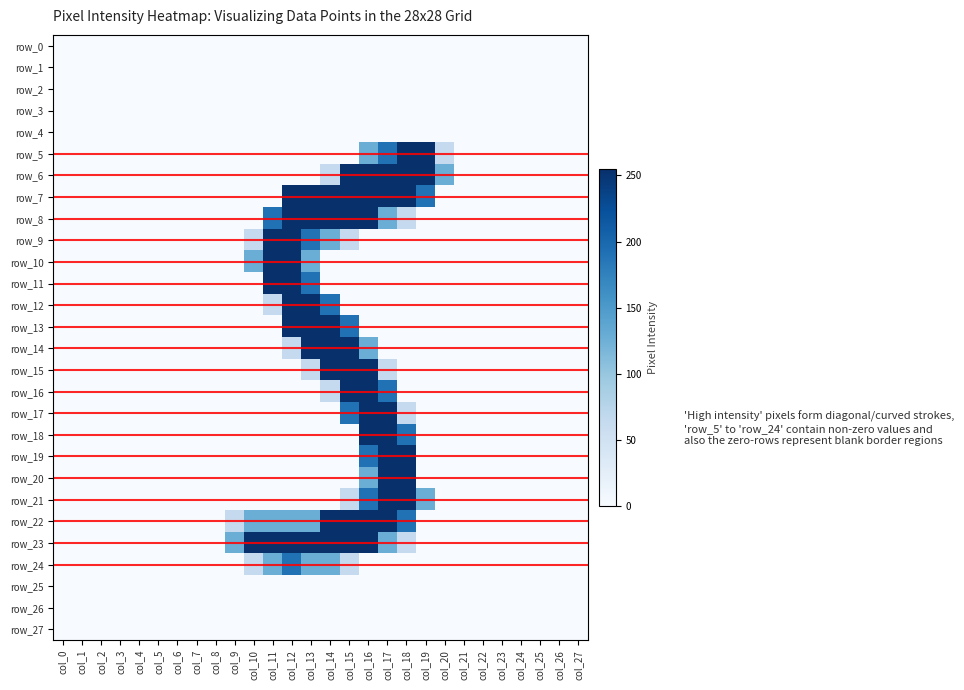

Reading left to right, list all the values displayed in this chart.

row_5: 0	0	0	0	0	0	0	0	0	0	0	0	0	0	0	0	128	191	255	255	64	0	0	0	0	0	0	0
row_0: 0	0	0	0	0	0	0	0	0	0	0	0	0	0	0	0	0	0	0	0	0	0	0	0	0	0	0	0
row_1: 0	0	0	0	0	0	0	0	0	0	0	0	0	0	0	0	0	0	0	0	0	0	0	0	0	0	0	0
row_2: 0	0	0	0	0	0	0	0	0	0	0	0	0	0	0	0	0	0	0	0	0	0	0	0	0	0	0	0
row_3: 0	0	0	0	0	0	0	0	0	0	0	0	0	0	0	0	0	0	0	0	0	0	0	0	0	0	0	0
row_4: 0	0	0	0	0	0	0	0	0	0	0	0	0	0	0	0	0	0	0	0	0	0	0	0	0	0	0	0
row_6: 0	0	0	0	0	0	0	0	0	0	0	0	0	0	64	255	255	255	255	255	128	0	0	0	0	0	0	0
row_7: 0	0	0	0	0	0	0	0	0	0	0	0	255	255	255	255	255	255	255	191	0	0	0	0	0	0	0	0
row_8: 0	0	0	0	0	0	0	0	0	0	0	191	255	255	255	255	255	128	64	0	0	0	0	0	0	0	0	0
row_9: 0	0	0	0	0	0	0	0	0	0	64	255	255	191	128	64	0	0	0	0	0	0	0	0	0	0	0	0
row_10: 0	0	0	0	0	0	0	0	0	0	128	255	255	128	0	0	0	0	0	0	0	0	0	0	0	0	0	0
row_11: 0	0	0	0	0	0	0	0	0	0	0	255	255	191	0	0	0	0	0	0	0	0	0	0	0	0	0	0
row_12: 0	0	0	0	0	0	0	0	0	0	0	64	255	255	191	0	0	0	0	0	0	0	0	0	0	0	0	0
row_13: 0	0	0	0	0	0	0	0	0	0	0	0	255	255	255	191	0	0	0	0	0	0	0	0	0	0	0	0
row_14: 0	0	0	0	0	0	0	0	0	0	0	0	64	255	255	255	128	0	0	0	0	0	0	0	0	0	0	0
row_15: 0	0	0	0	0	0	0	0	0	0	0	0	0	64	255	255	255	64	0	0	0	0	0	0	0	0	0	0
row_16: 0	0	0	0	0	0	0	0	0	0	0	0	0	0	64	255	255	191	0	0	0	0	0	0	0	0	0	0
row_17: 0	0	0	0	0	0	0	0	0	0	0	0	0	0	0	191	255	255	64	0	0	0	0	0	0	0	0	0
row_18: 0	0	0	0	0	0	0	0	0	0	0	0	0	0	0	0	255	255	191	0	0	0	0	0	0	0	0	0
row_19: 0	0	0	0	0	0	0	0	0	0	0	0	0	0	0	0	191	255	255	0	0	0	0	0	0	0	0	0
row_20: 0	0	0	0	0	0	0	0	0	0	0	0	0	0	0	0	128	255	255	0	0	0	0	0	0	0	0	0
row_21: 0	0	0	0	0	0	0	0	0	0	0	0	0	0	0	64	191	255	255	128	0	0	0	0	0	0	0	0
row_22: 0	0	0	0	0	0	0	0	0	64	128	128	128	128	255	255	255	255	191	0	0	0	0	0	0	0	0	0
row_23: 0	0	0	0	0	0	0	0	0	128	255	255	255	255	255	255	255	128	64	0	0	0	0	0	0	0	0	0
row_24: 0	0	0	0	0	0	0	0	0	0	64	128	191	128	128	64	0	0	0	0	0	0	0	0	0	0	0	0
row_25: 0	0	0	0	0	0	0	0	0	0	0	0	0	0	0	0	0	0	0	0	0	0	0	0	0	0	0	0
row_26: 0	0	0	0	0	0	0	0	0	0	0	0	0	0	0	0	0	0	0	0	0	0	0	0	0	0	0	0
row_27: 0	0	0	0	0	0	0	0	0	0	0	0	0	0	0	0	0	0	0	0	0	0	0	0	0	0	0	0